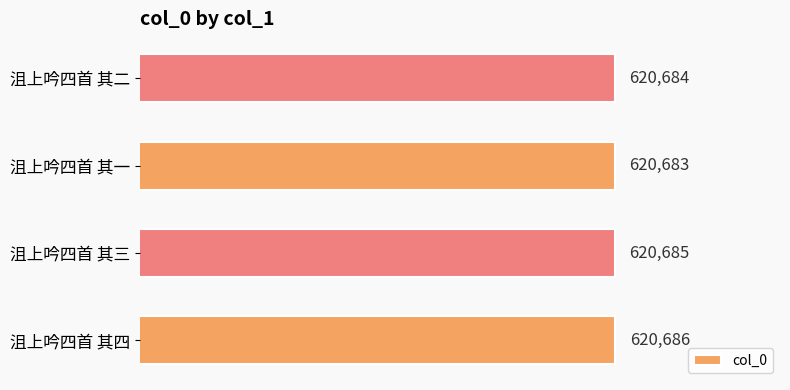

How many series are shown in this chart?

1